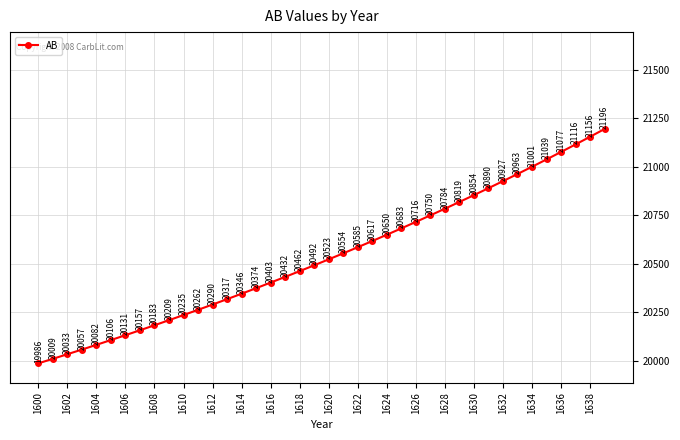

Count the number of data series in this chart.

1